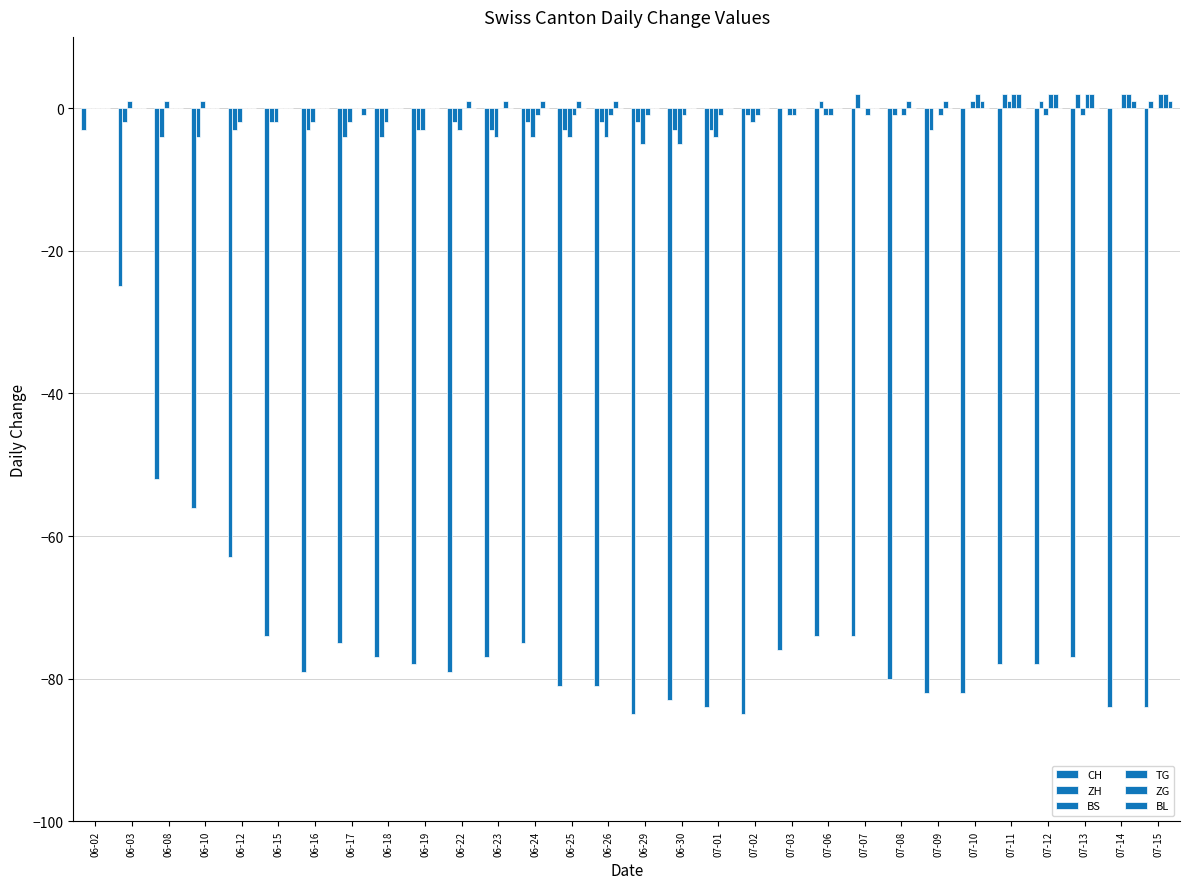

Count the ZG values in the range 0 to 1.

25